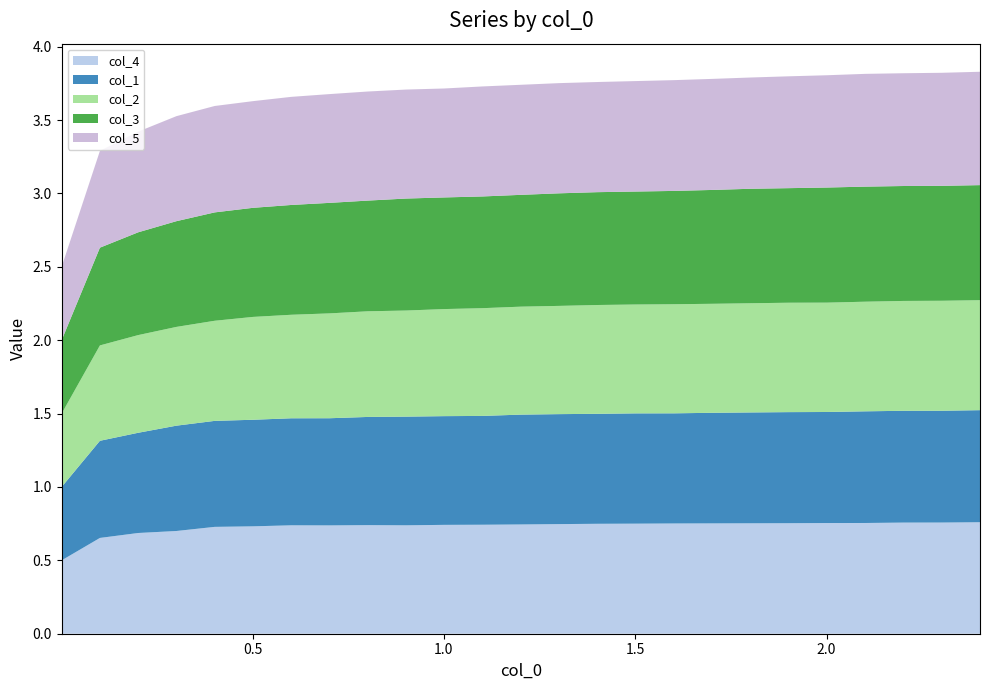

Reading left to right, what are all the values shown in this chart?

col_4: 0.5	0.7	0.7	0.7	0.7	0.7	0.7	0.7	0.7	0.7	0.7	0.7	0.7	0.7	0.7	0.7	0.8	0.8	0.8	0.8	0.8	0.8	0.8	0.8	0.8
col_1: 0.5	0.7	0.7	0.7	0.7	0.7	0.7	0.7	0.7	0.7	0.7	0.7	0.7	0.7	0.7	0.8	0.8	0.8	0.8	0.8	0.8	0.8	0.8	0.8	0.8
col_2: 0.5	0.6	0.7	0.7	0.7	0.7	0.7	0.7	0.7	0.7	0.7	0.7	0.7	0.7	0.7	0.7	0.7	0.7	0.7	0.7	0.7	0.7	0.7	0.7	0.7
col_3: 0.5	0.7	0.7	0.7	0.7	0.7	0.7	0.8	0.8	0.8	0.8	0.8	0.8	0.8	0.8	0.8	0.8	0.8	0.8	0.8	0.8	0.8	0.8	0.8	0.8
col_5: 0.5	0.7	0.7	0.7	0.7	0.7	0.7	0.7	0.7	0.7	0.7	0.7	0.7	0.8	0.8	0.8	0.8	0.8	0.8	0.8	0.8	0.8	0.8	0.8	0.8